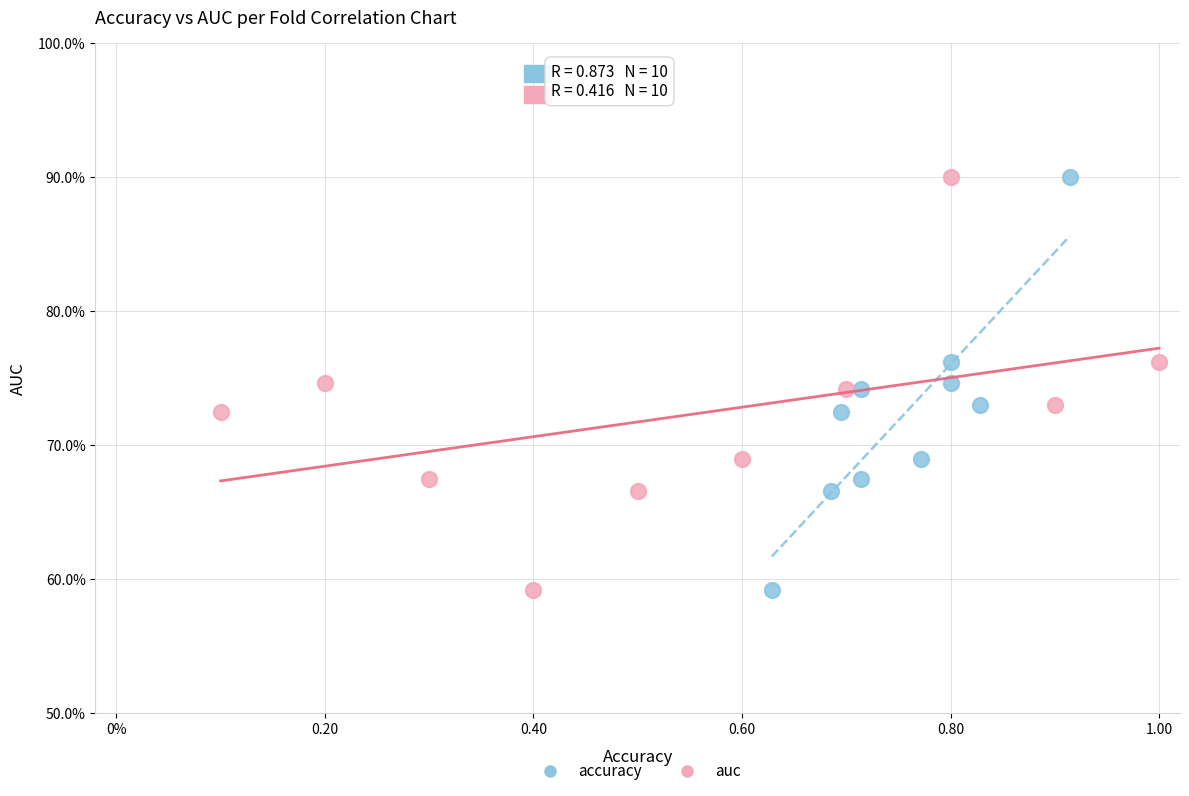

What are all the series names shown in the legend?

accuracy, auc